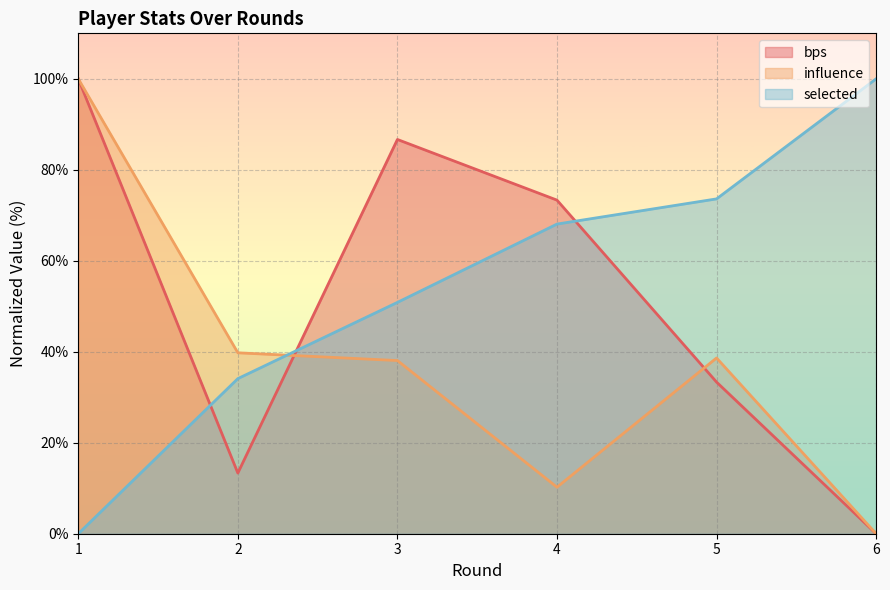

Read the influence value at 1.

100.0